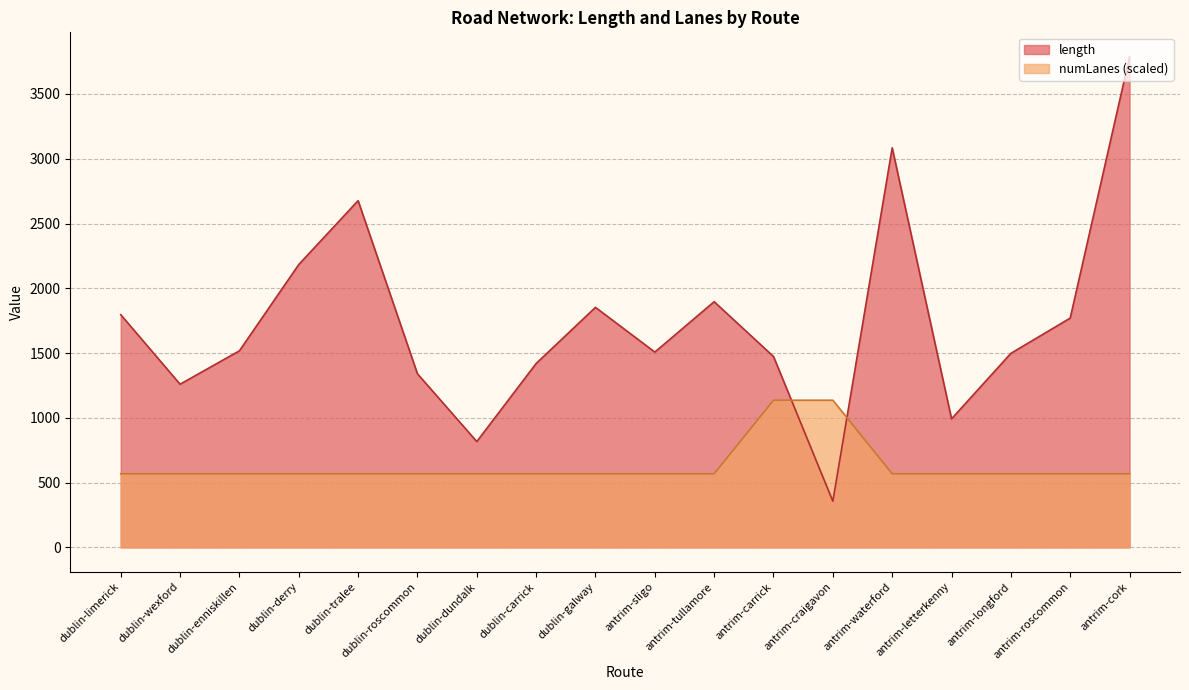

Between antrim-tullamore and antrim-carrick, which series saw the biggest shift?

numLanes (scaled)